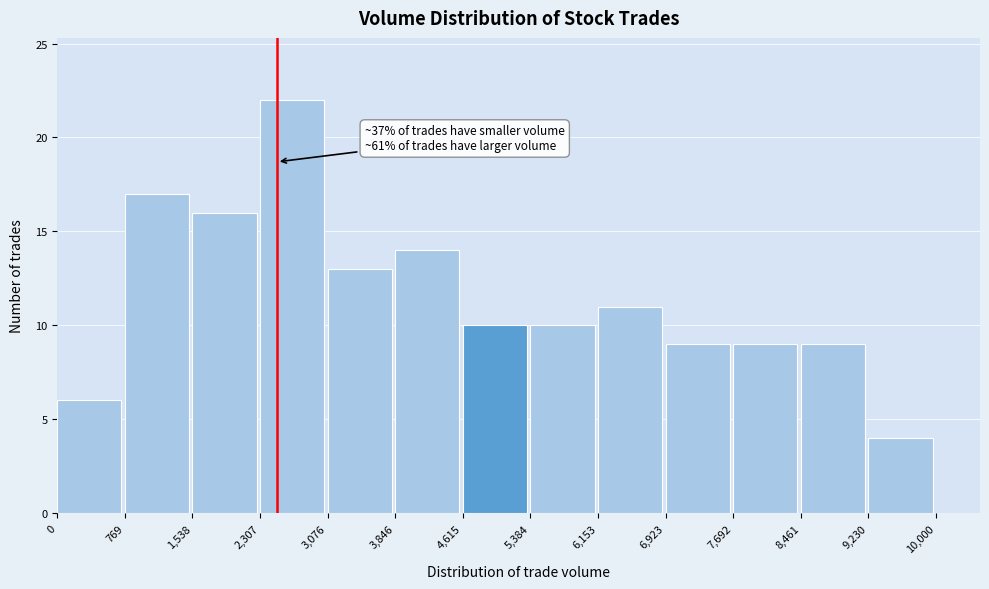

Which range on the x-axis has the tallest bar?

2,307 to 3,076